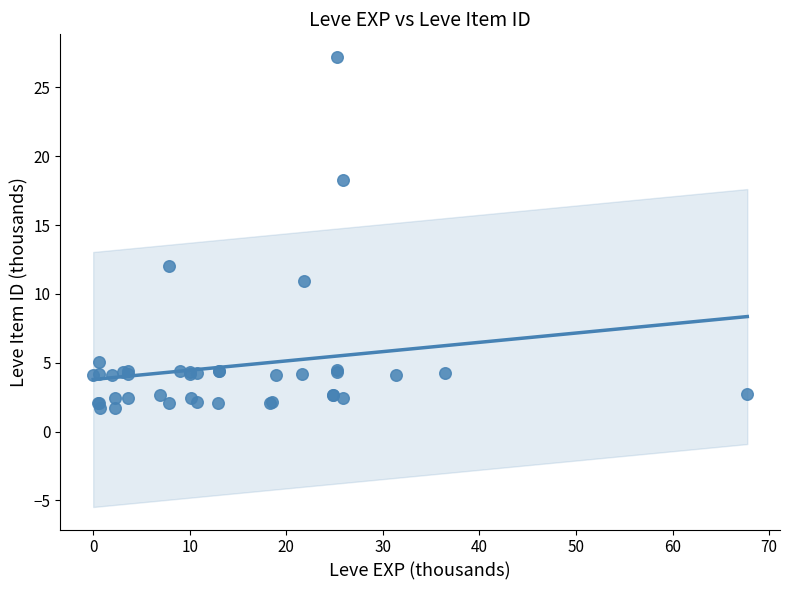

What Y value in the scatter plot is closest to 14?

12.0